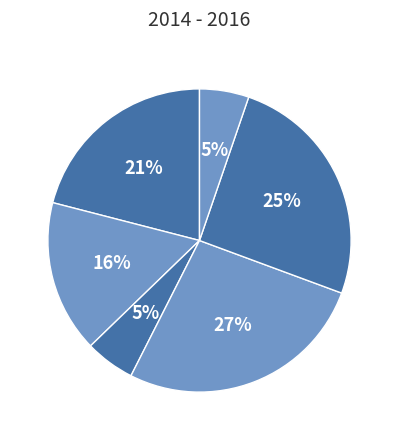

To the nearest percent, what is the average slice percentage?

17%